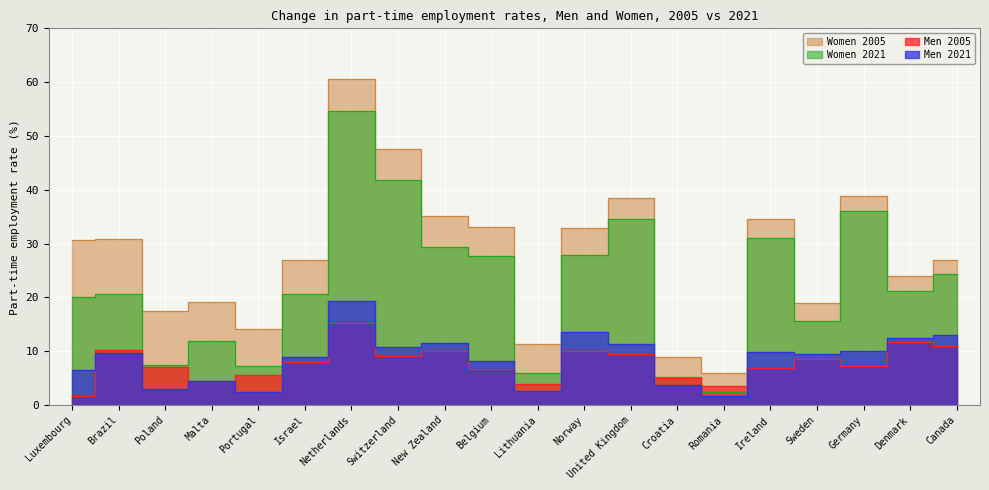

Where is Women 2005 nearest to the value 33?

Belgium